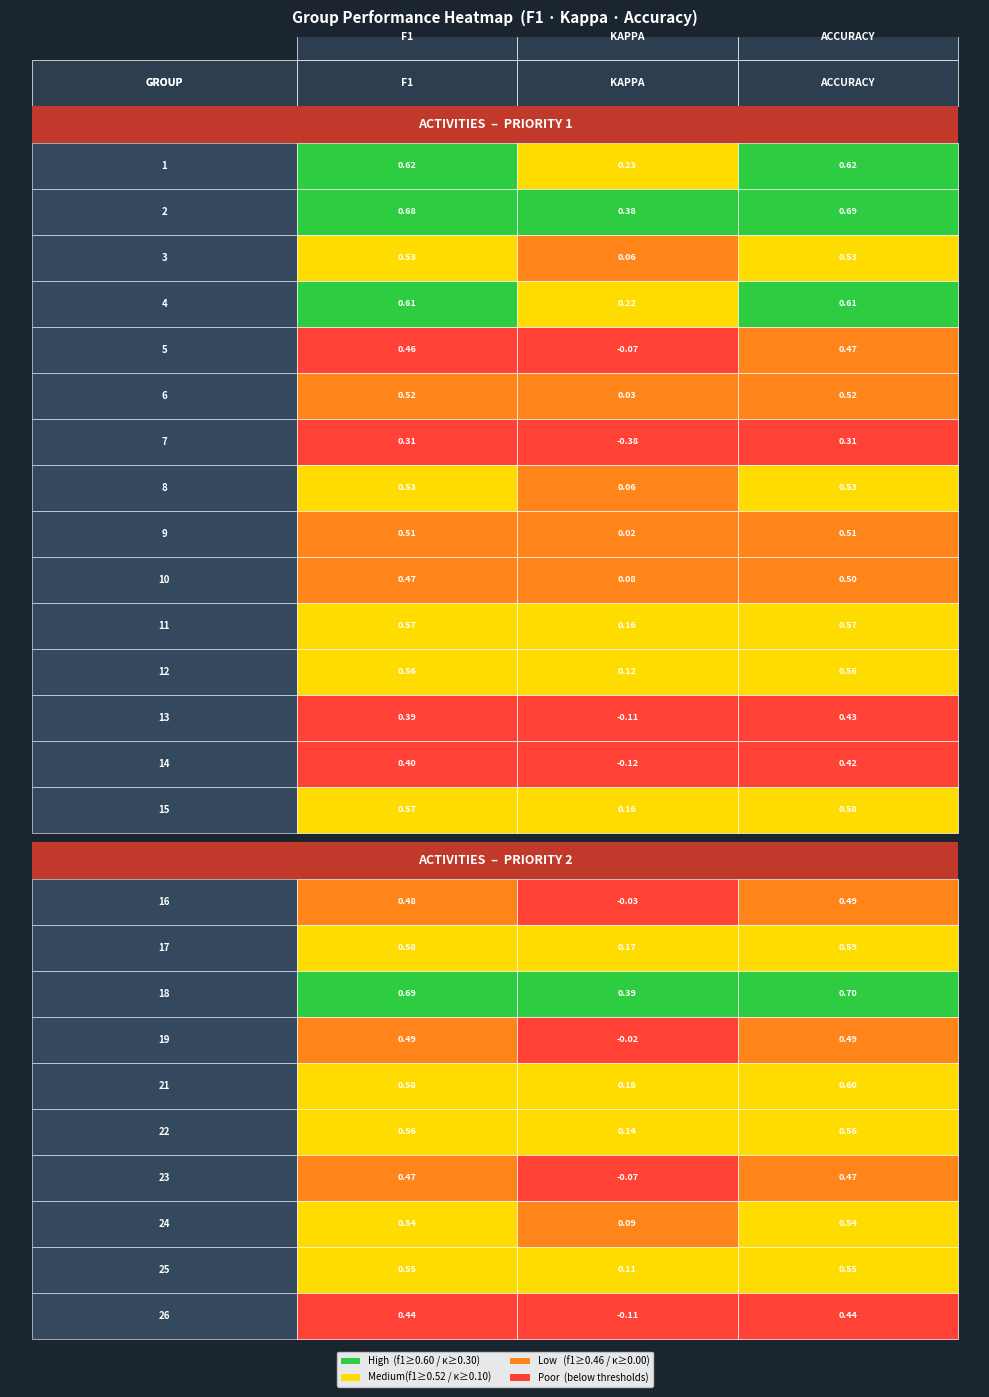

What value does the f1 series have at 26?

0.4